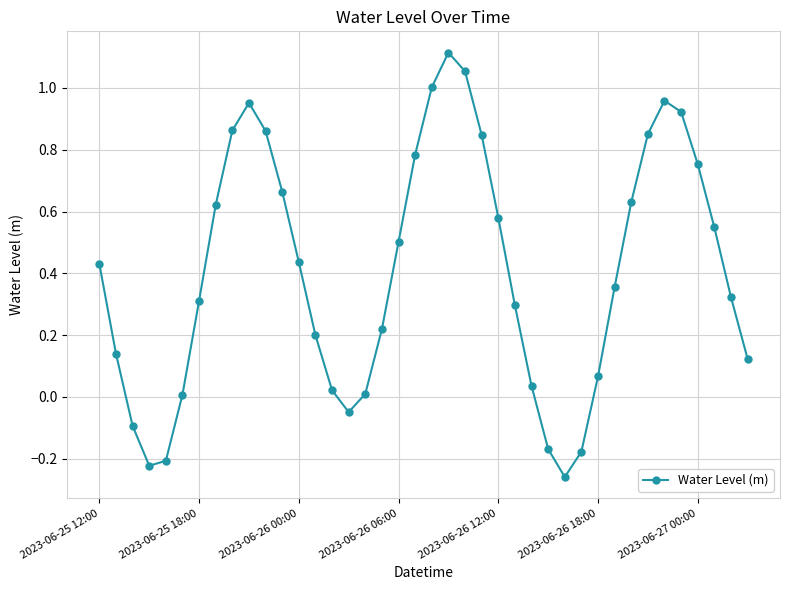

How many points are lower than both their immediate neighbors (excluding endpoints)?

3